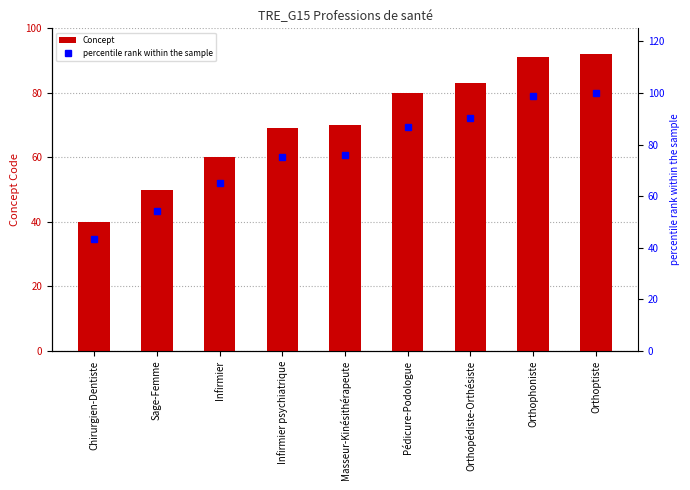

What is the difference between the highest and lowest values at Masseur-Kinésithérapeute?

6.1